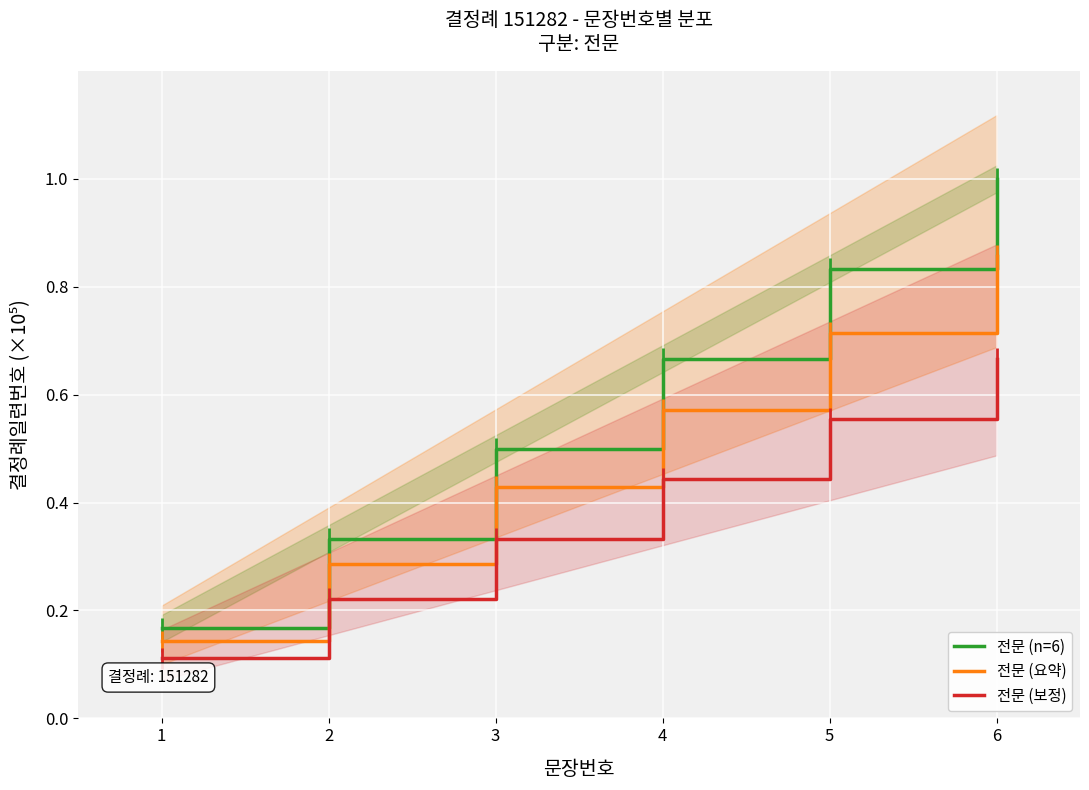

What is the highest value of the 전문 (보정) series?

0.7